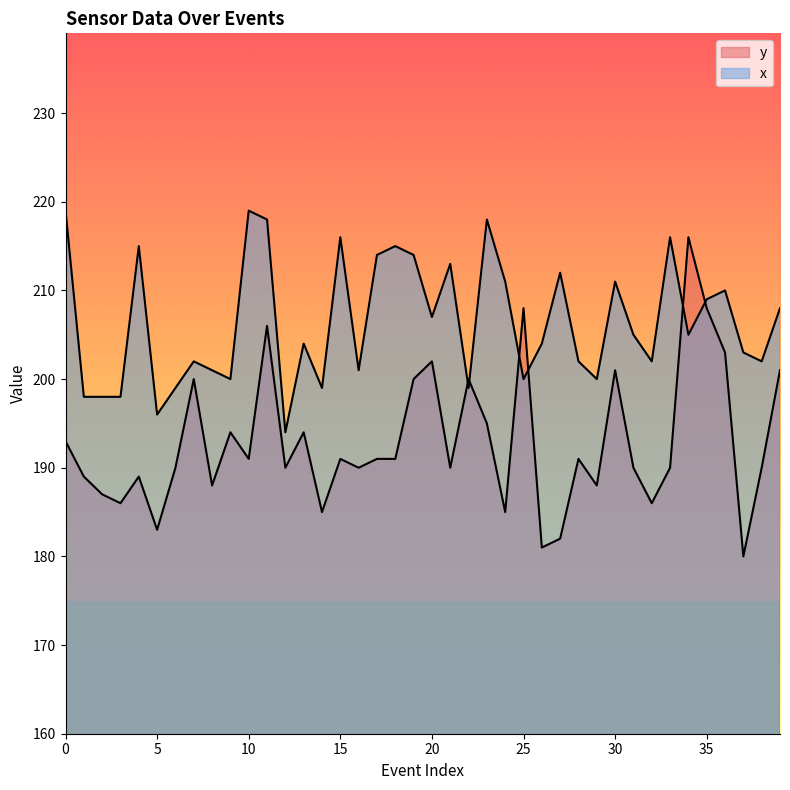

Which has a higher value, 6 or 1?

6